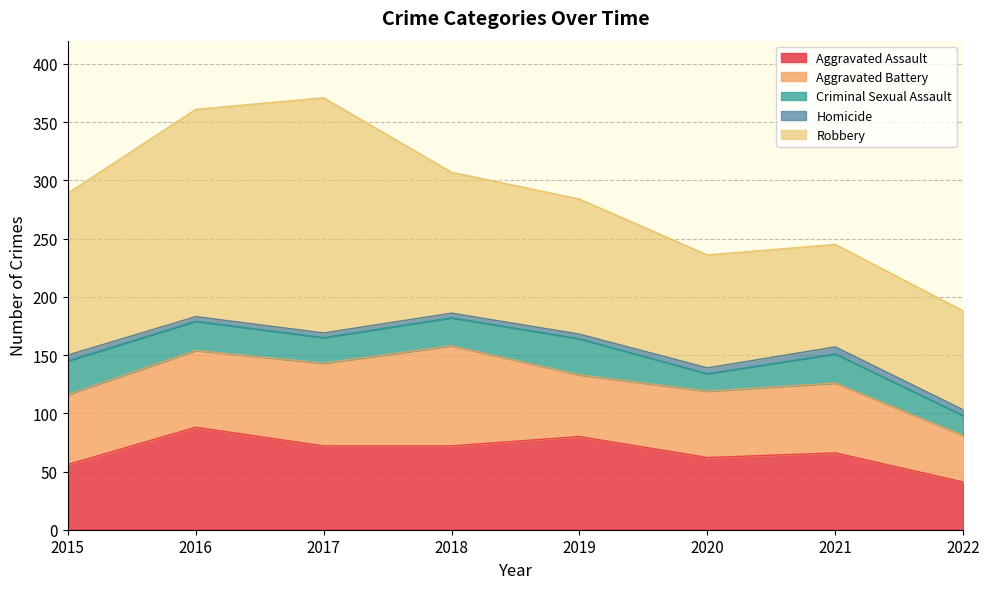

Does the chart display data point markers on the line(s)?

No